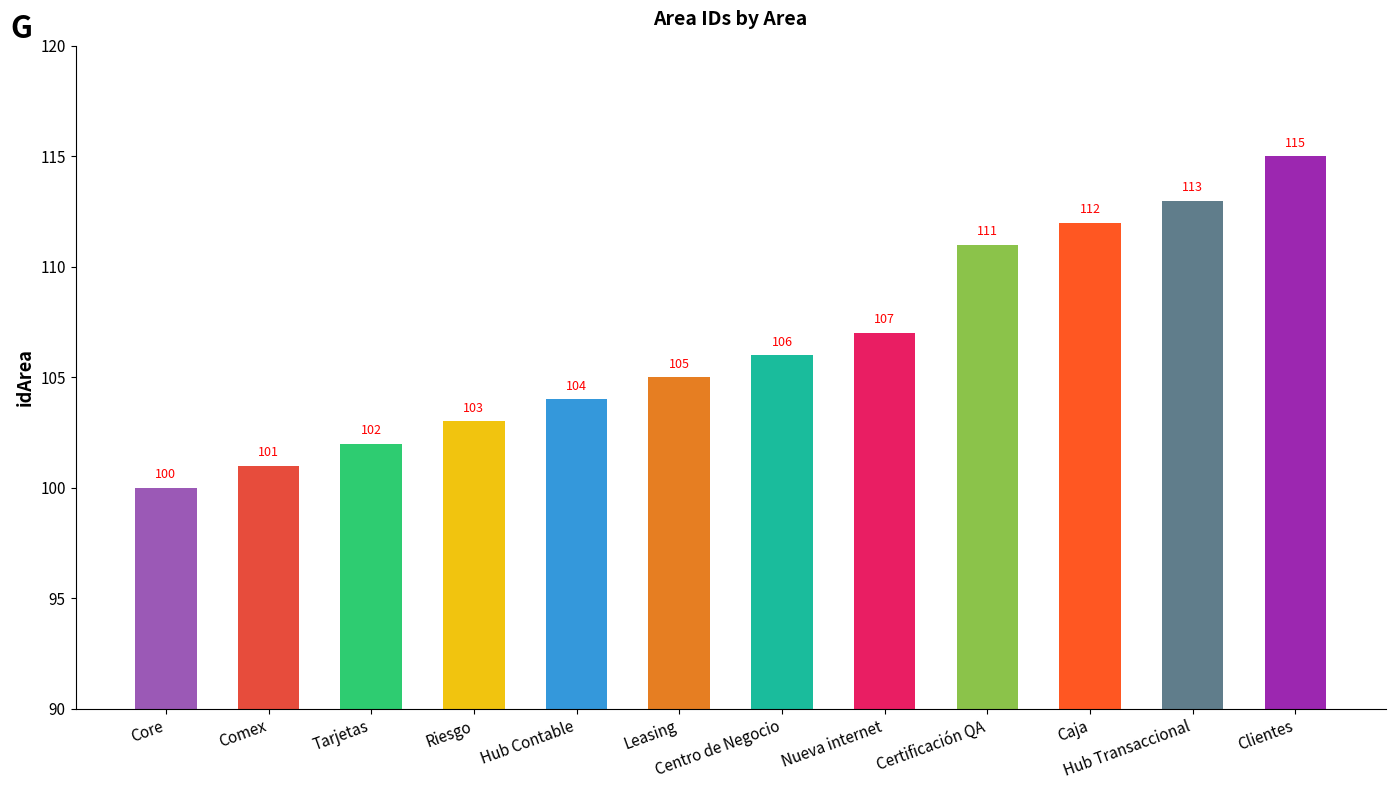

What is the maximum value shown in the chart?

115